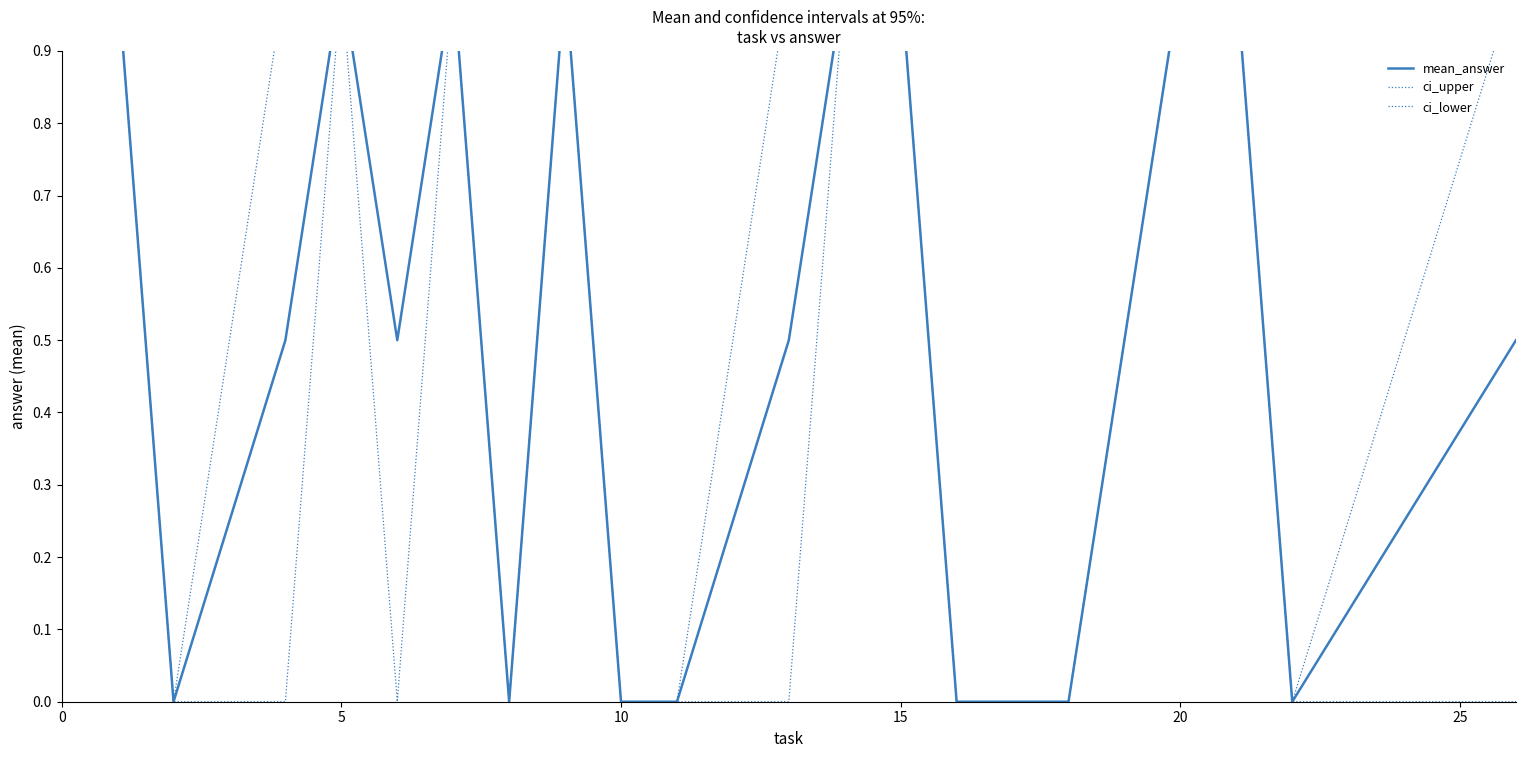

List the series in order of their peak value, highest first.

mean_answer, ci_upper, ci_lower